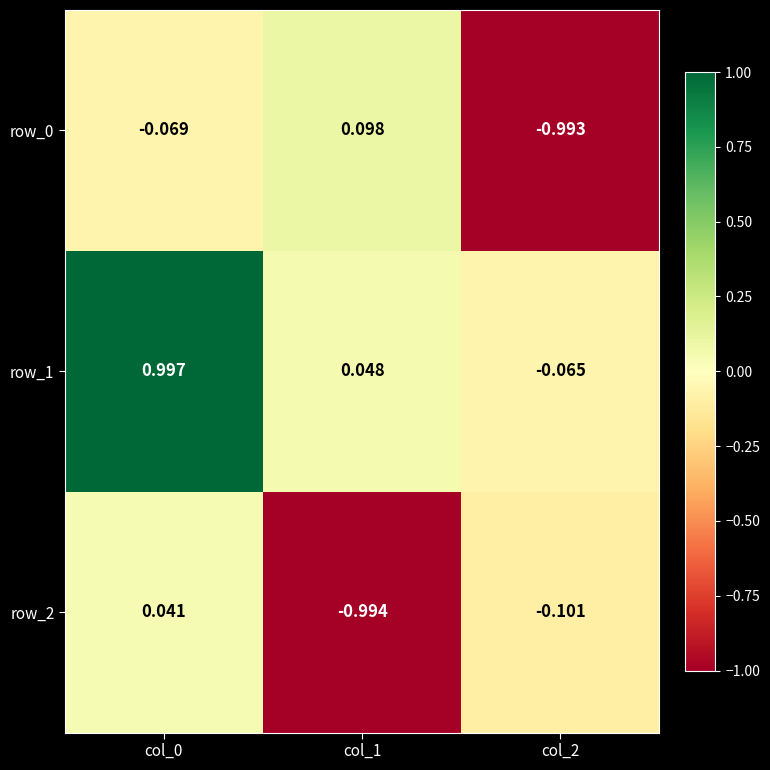

Is it true that row_0 equals 0.0 at col_1?

False